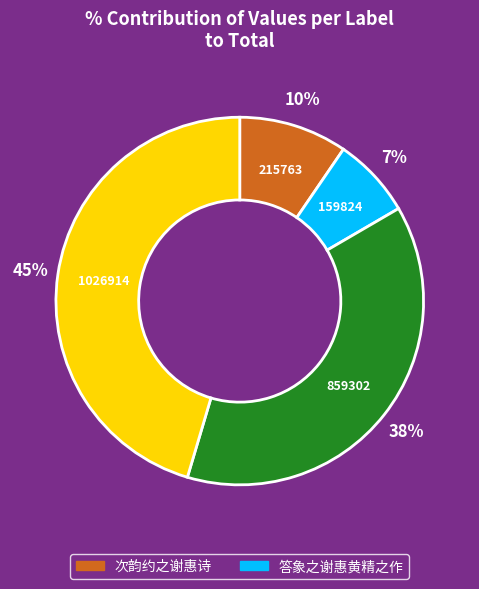

To the nearest percent, what is the difference between the largest and smallest slice percentages?

38%